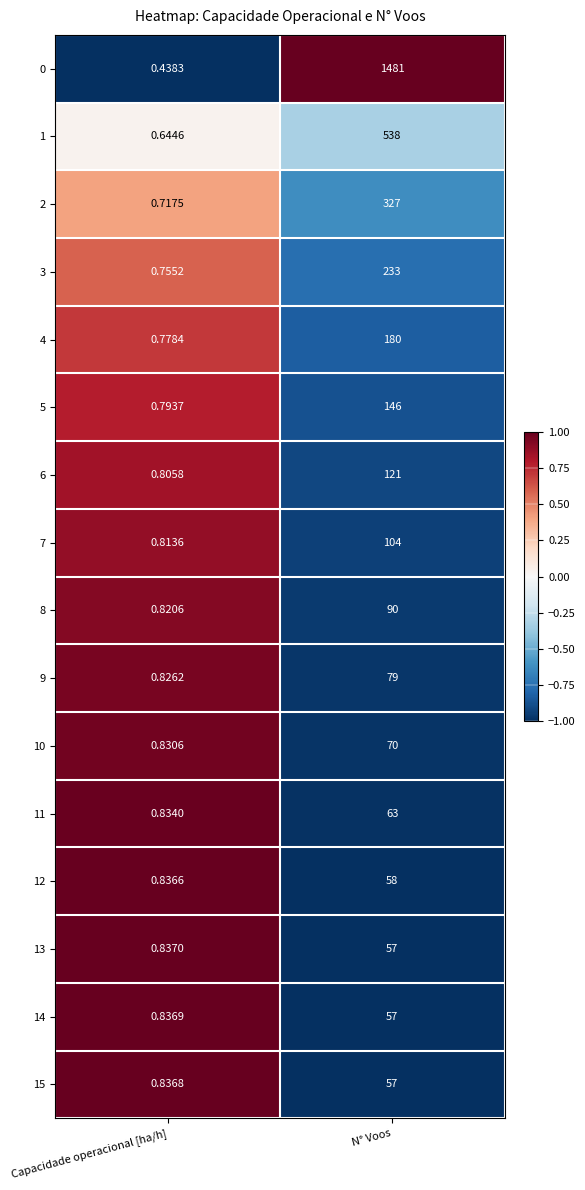

Which series has the largest total across all categories?

0